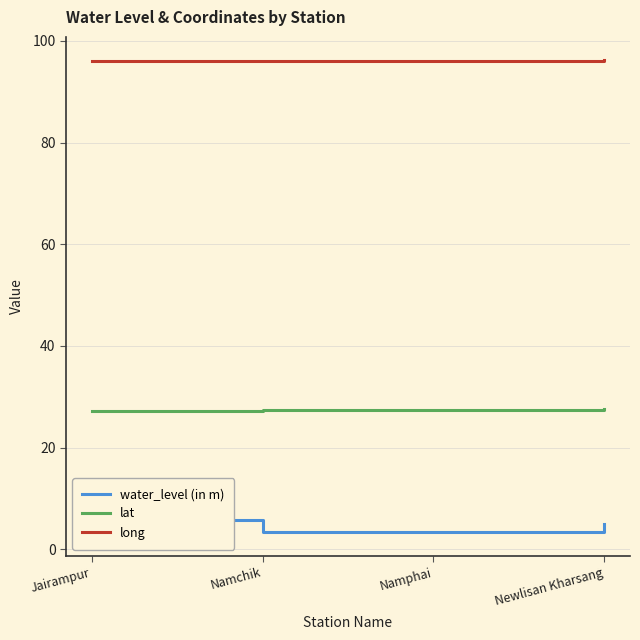

What is the lowest value of the water_level (in m) series?

3.3